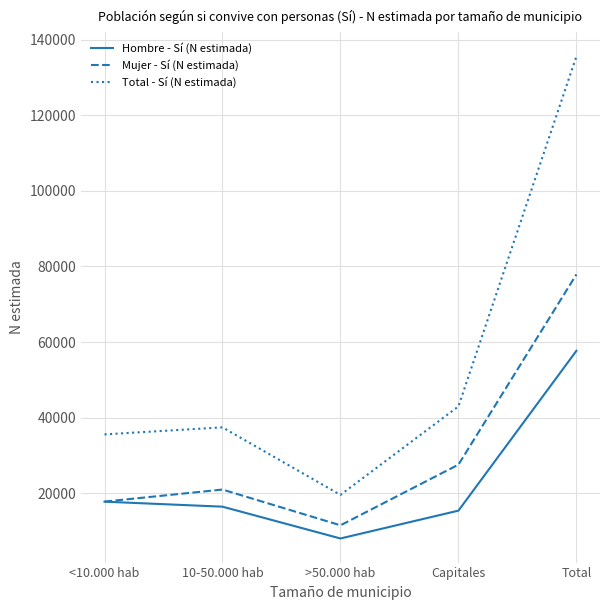

True or false: Total - Sí (N estimada) and Mujer - Sí (N estimada) cross at least once.

False